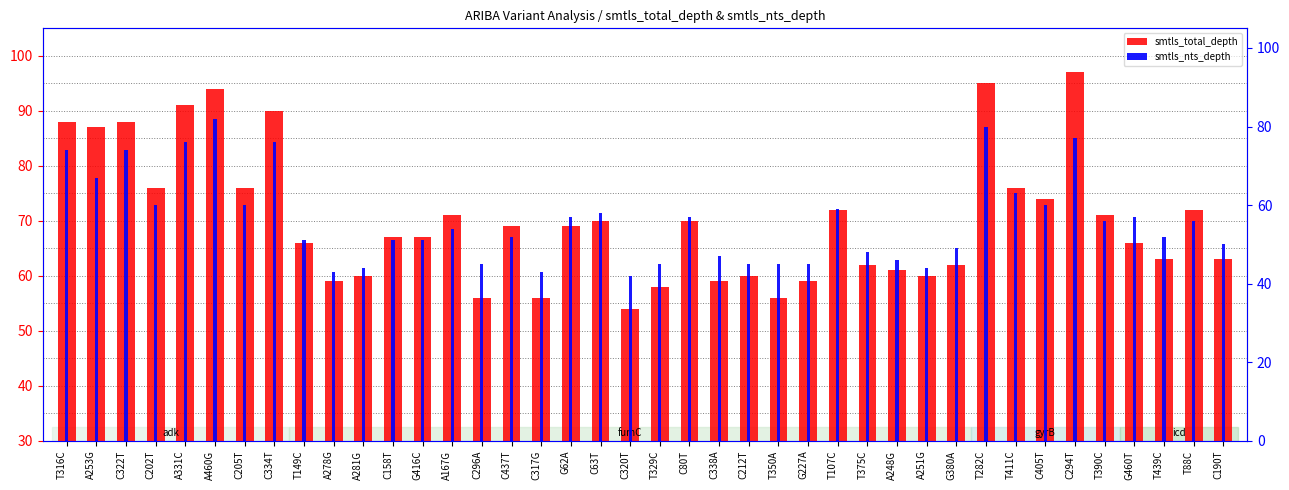

What position from the right is C322T?

38